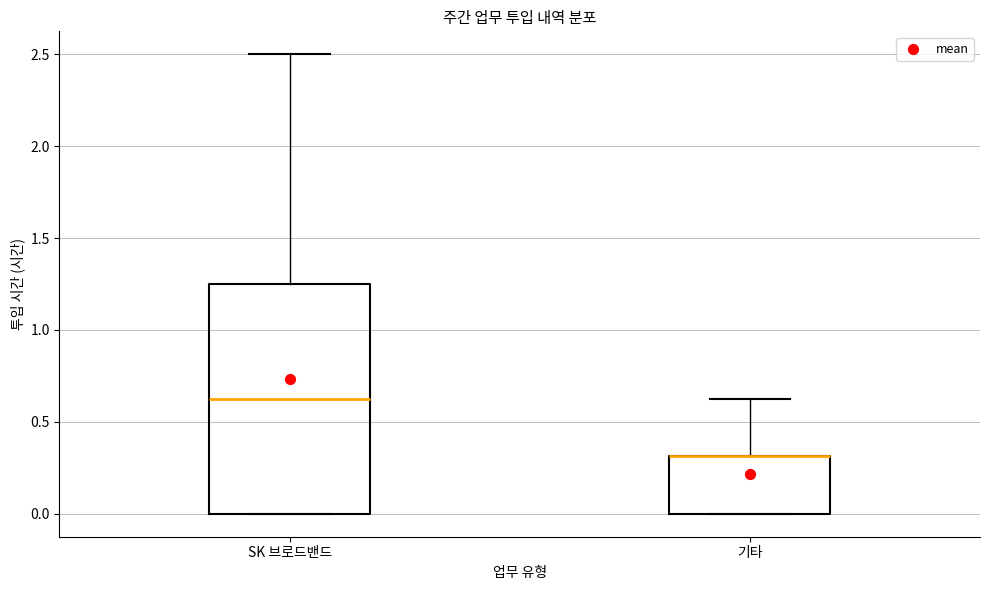

Reading left to right, transcribe this box plot: for each box, give where its median line is, the range the box spans, and where its two whiskers end, as read against the y-axis. The values are not printed on the chart, so give them approximately, as read against the axis.

SK 브로드밴드: median 0.65, box 0.00 to 1.25, whiskers 0.00 to 2.50
기타: median 0.30 (drawn on the box's upper edge), box 0.00 to 0.30, whiskers 0.00 to 0.65